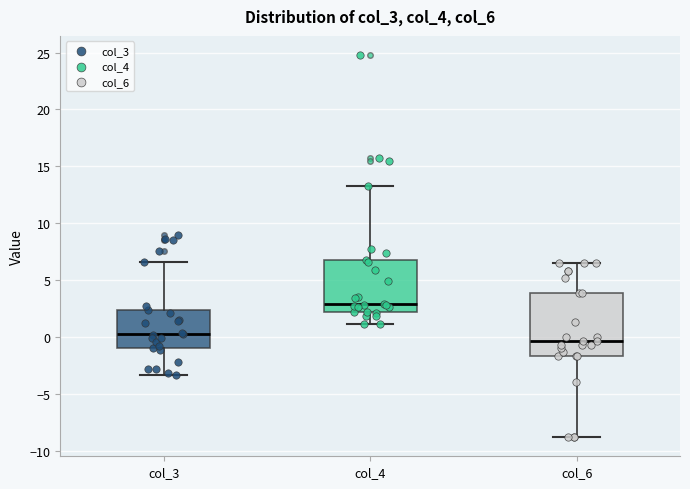

Reading left to right, read every box against the y-axis: the position of its median line, the range the box covers, and the ends of its whiskers. The values are not printed on the chart, so give them approximately, as read against the axis.

col_3: median 0.5, box -1.0 to 2.5, whiskers -3.5 to 6.5
col_4: median 3.0, box 2.0 to 6.5, whiskers 1.0 to 13.5
col_6: median -0.5, box -1.5 to 4.0, whiskers -9.0 to 6.5